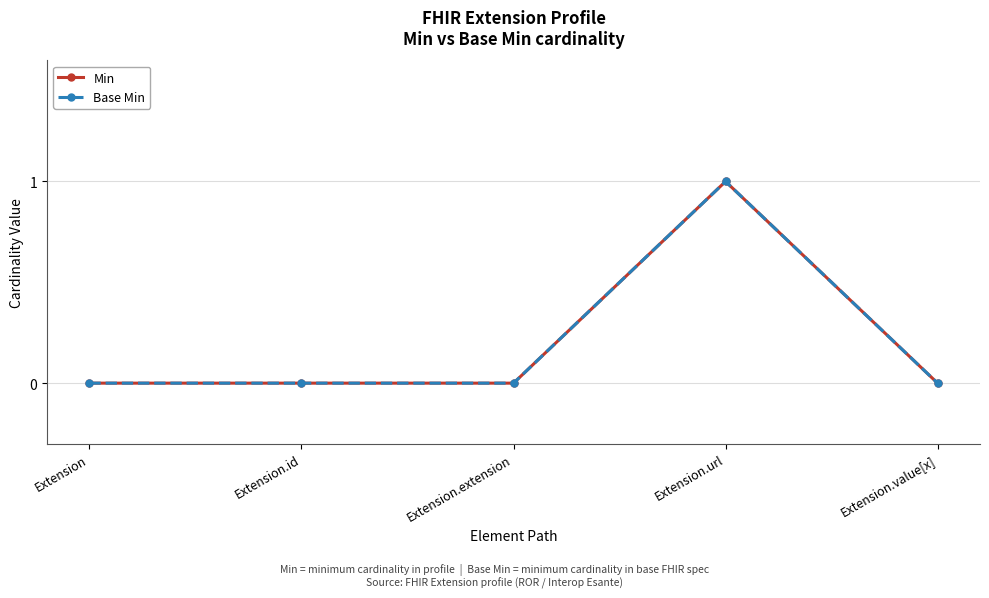

At how many categories does at least one series exceed 0?

1